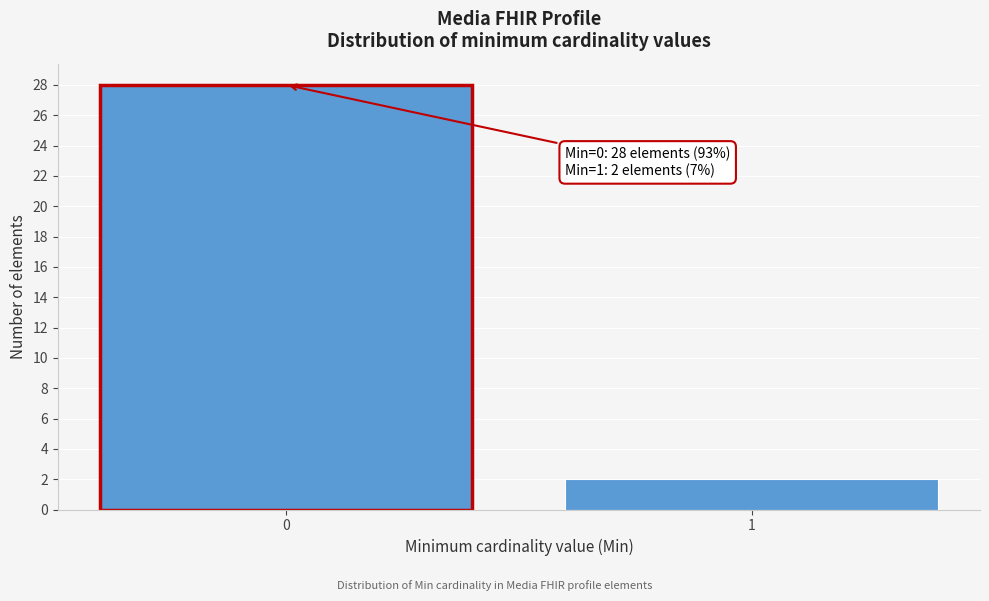

Reading right to left, list all the values displayed in this chart.

1=2	0=28